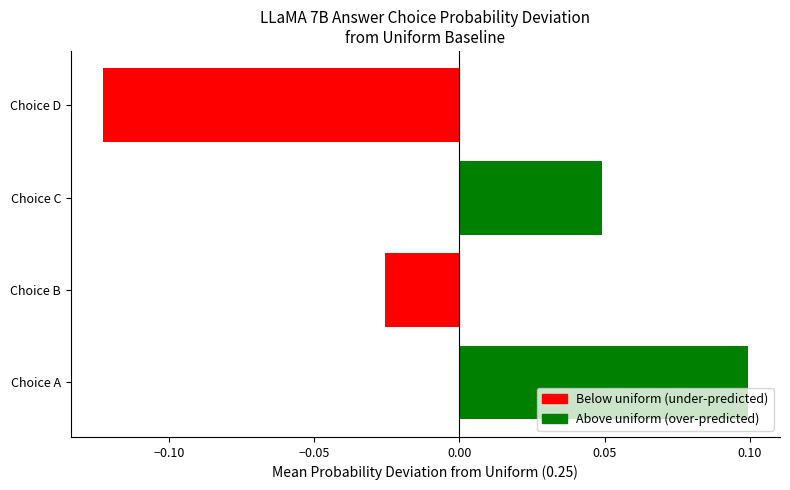

How many negative values are there?

2